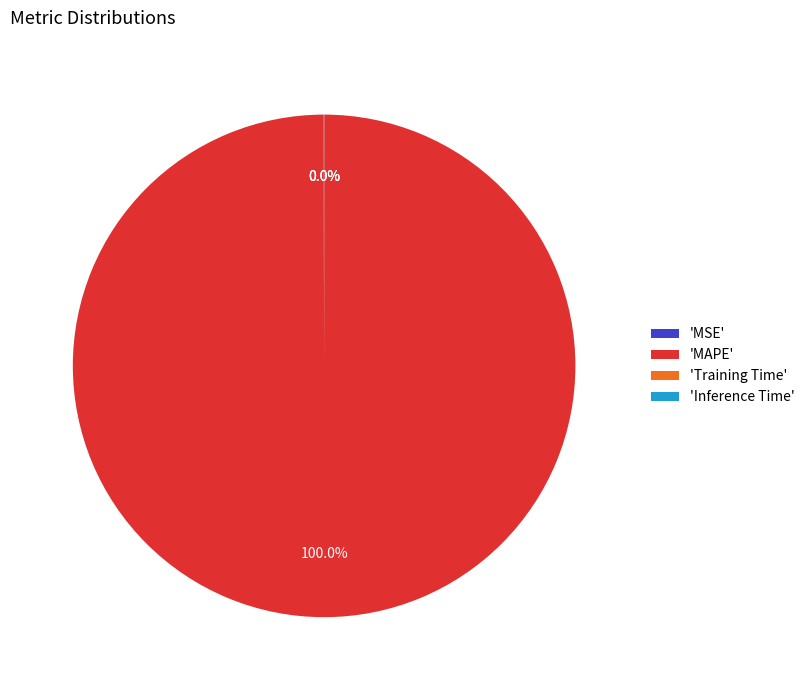

To the nearest percent, what is the average slice percentage?

25%